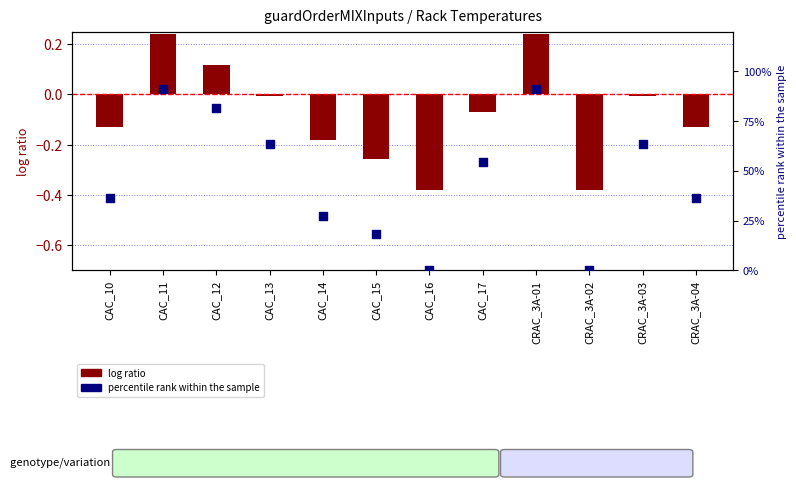

What is the total value across all series at CAC_17?

54.5